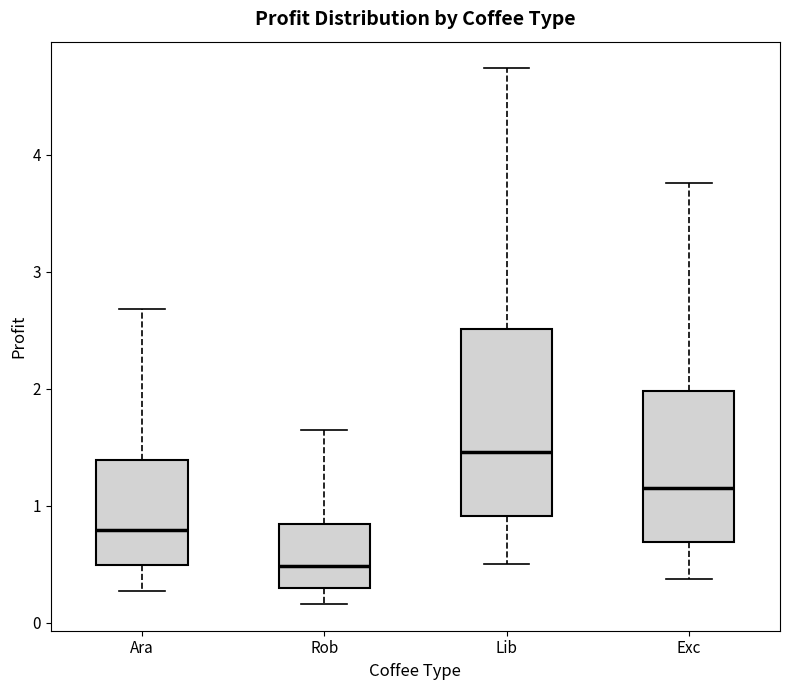

Which box's median line is the highest?

Lib